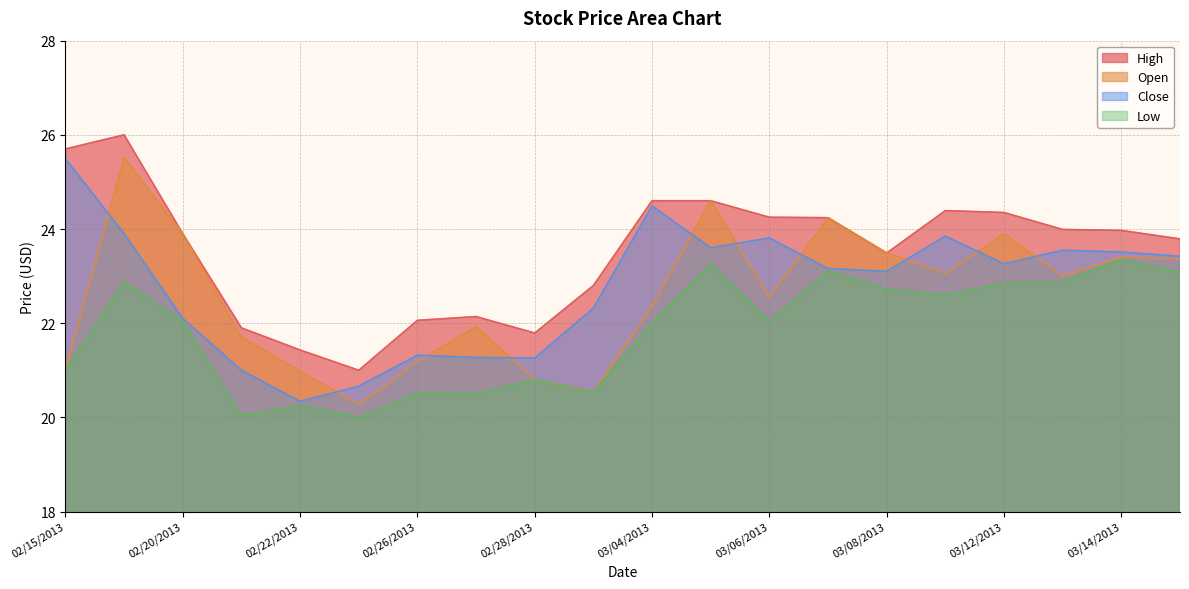

True or false: Close has more than 0 points higher than both neighbors.

True